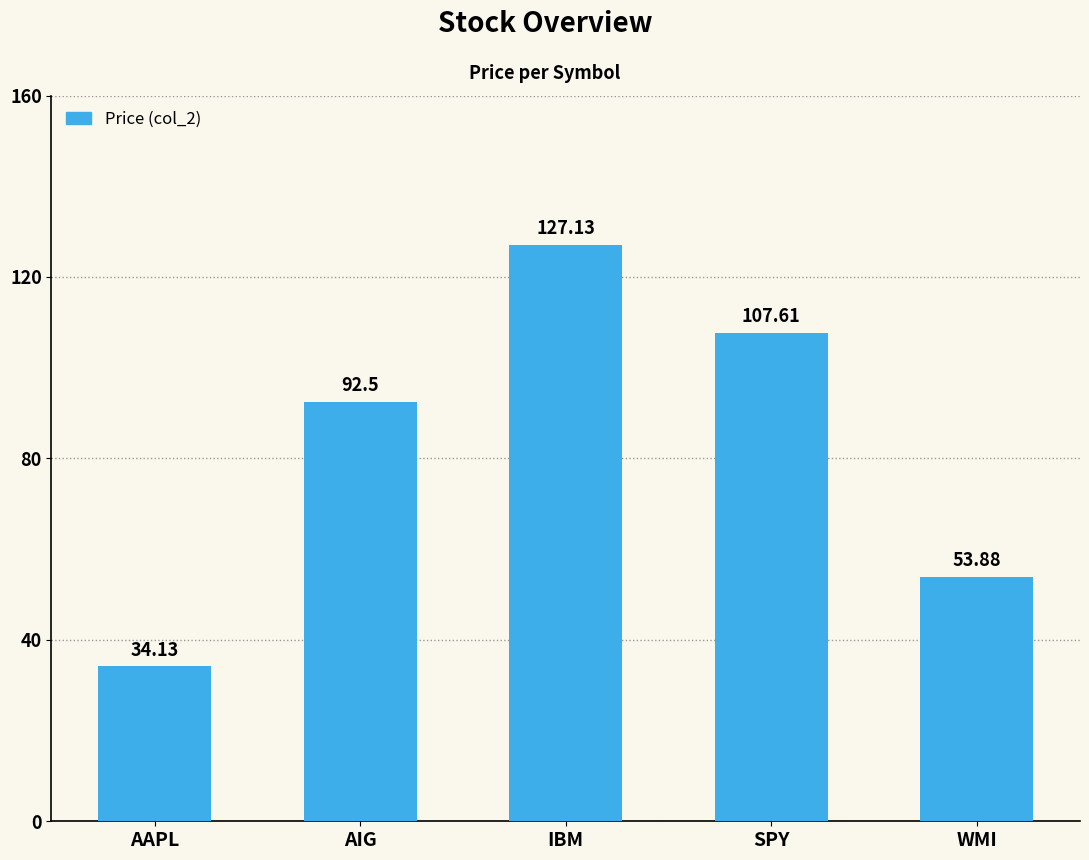

True or false: the data shows 69.2 at IBM.

False